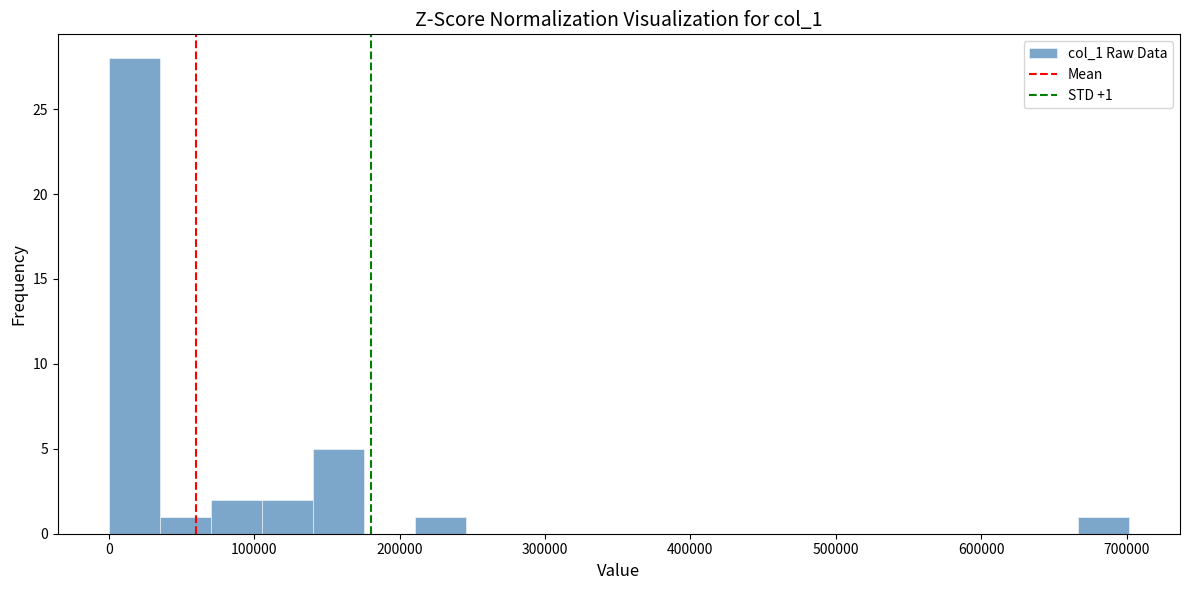

Around what value on the x-axis is the tallest bar? Give the approximate position of its centre, as read against the axis.

20000